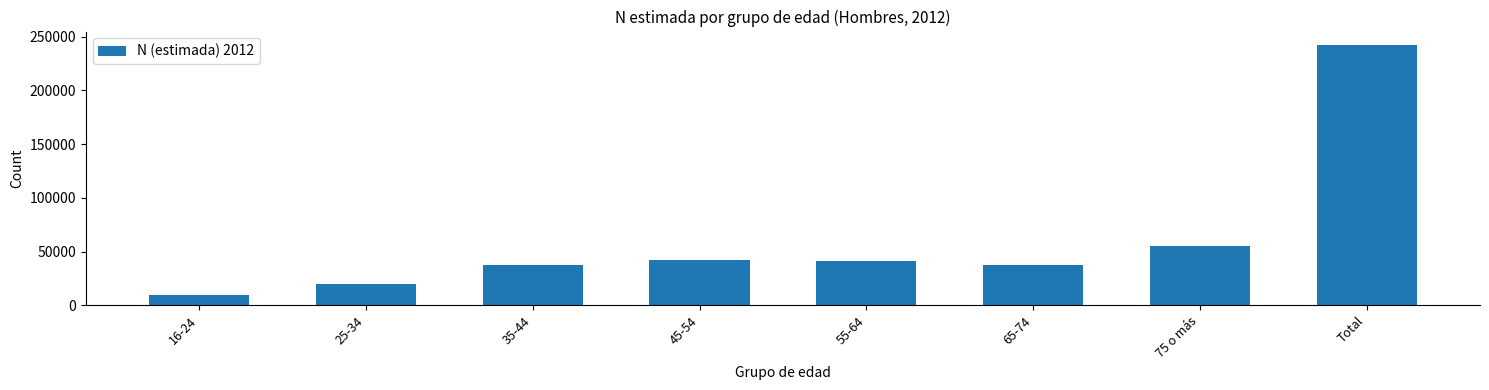

At which label is the value closest to 125930?

75 o más